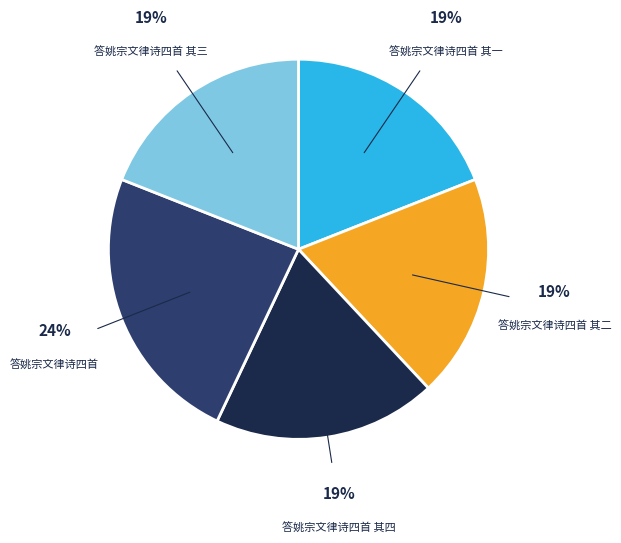

Is there a majority slice in this chart?

No